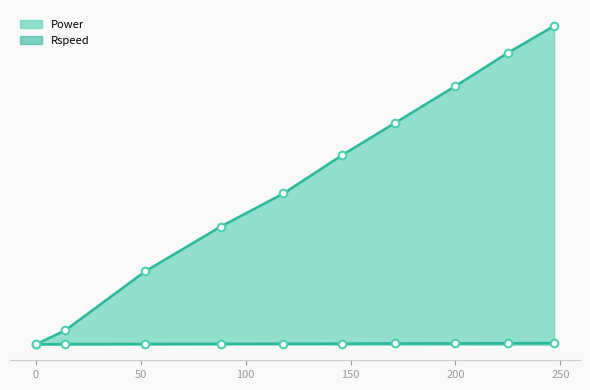

At which category is the sum across all series the highest?

247